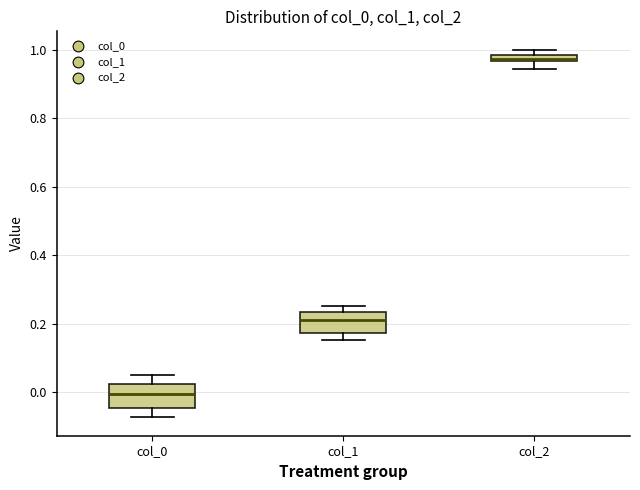

Which box has the highest median line?

col_2